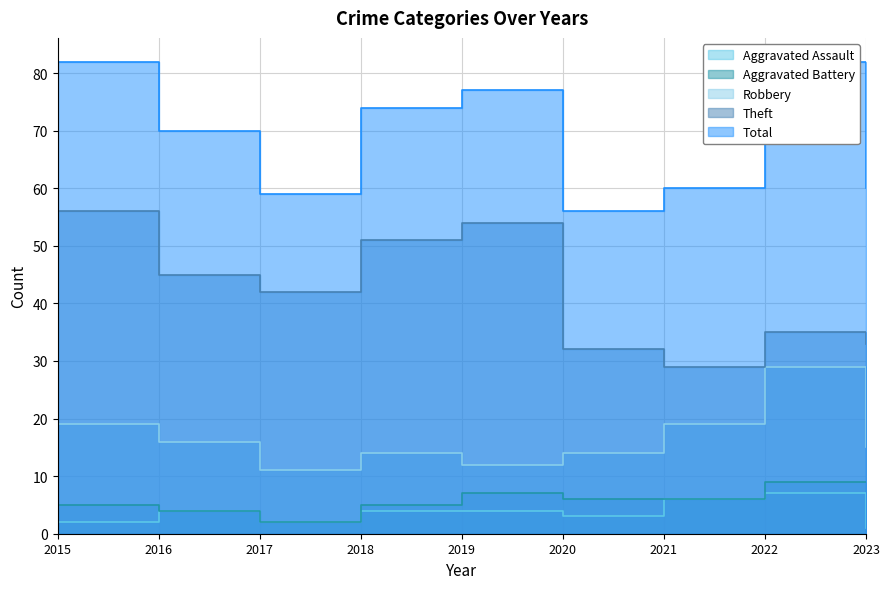

What is the total value across all series at 2021?

120